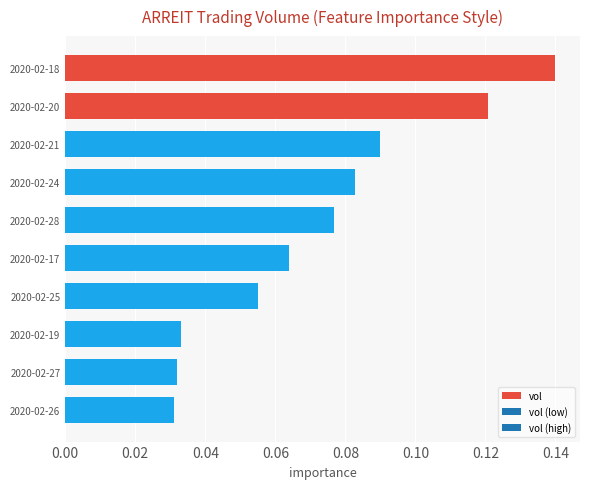

Does the chart contain any negative values?

No